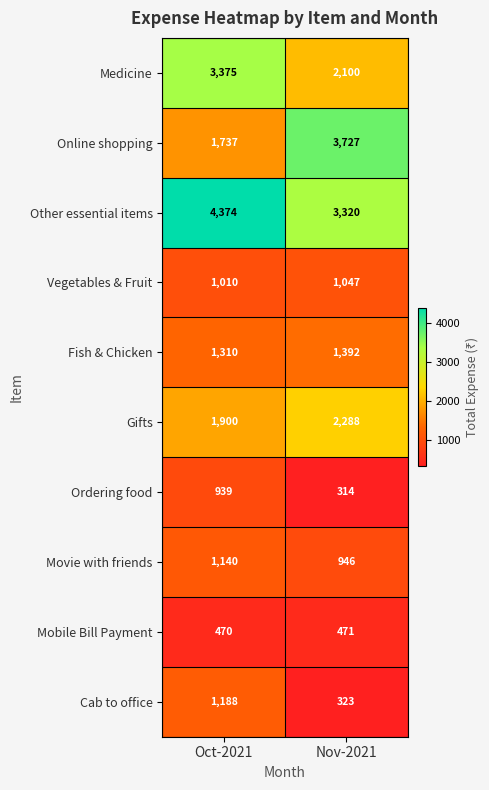

Reading left to right, extract all data points from this chart.

Medicine: Oct-2021=3375	Nov-2021=2100
Online shopping: Oct-2021=1737	Nov-2021=3727
Other essential items: Oct-2021=4374	Nov-2021=3320
Vegetables & Fruit: Oct-2021=1010	Nov-2021=1047
Fish & Chicken: Oct-2021=1310	Nov-2021=1392
Gifts: Oct-2021=1900	Nov-2021=2288
Ordering food: Oct-2021=939	Nov-2021=314
Movie with friends: Oct-2021=1140	Nov-2021=946
Mobile Bill Payment: Oct-2021=470	Nov-2021=471
Cab to office: Oct-2021=1188	Nov-2021=323